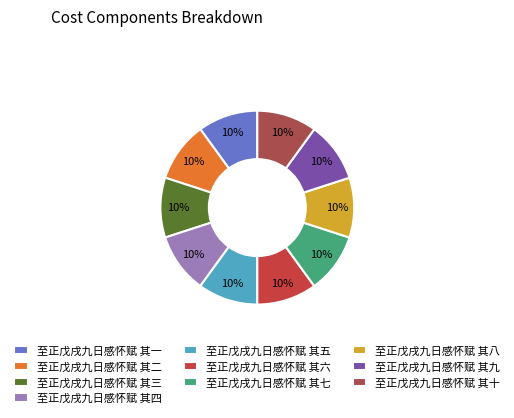

To the nearest percent, what percentage of the pie is 至正戊戌九日感怀赋 其二?

10%